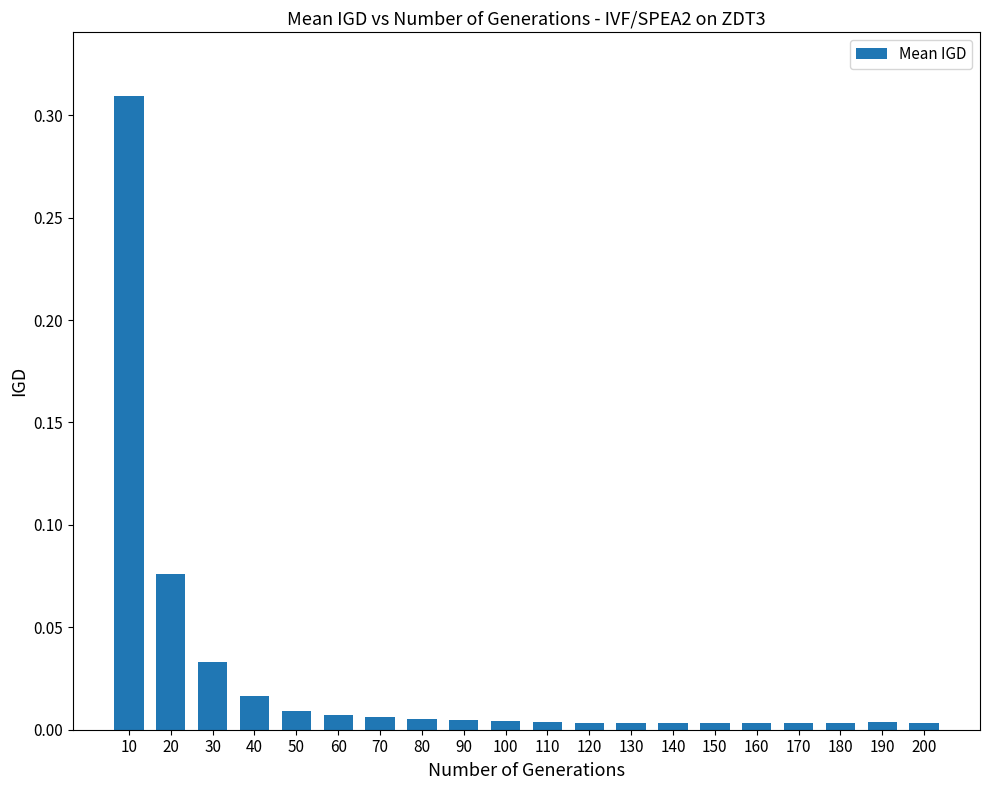

Is it true that the value at 70 is 0.0?

True